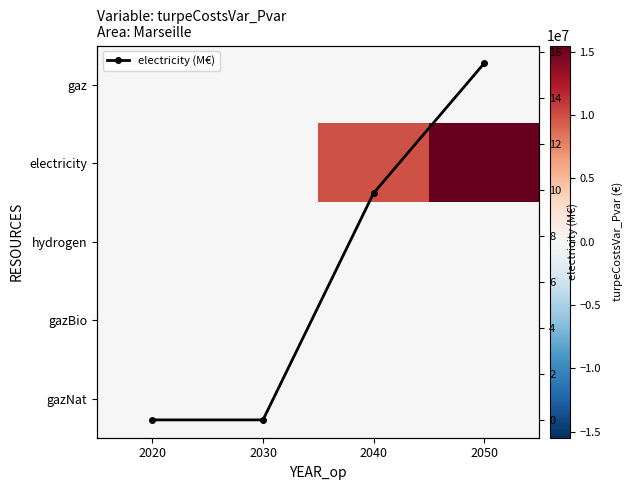

How many data points in electricity (M€) are less than 9?

2